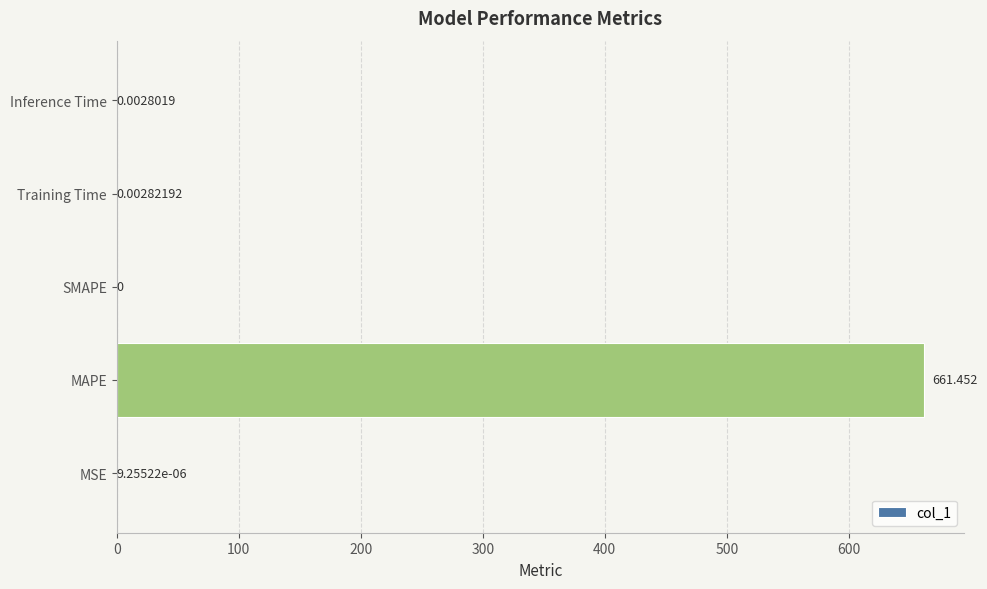

What is the maximum value shown in the chart?

661.5